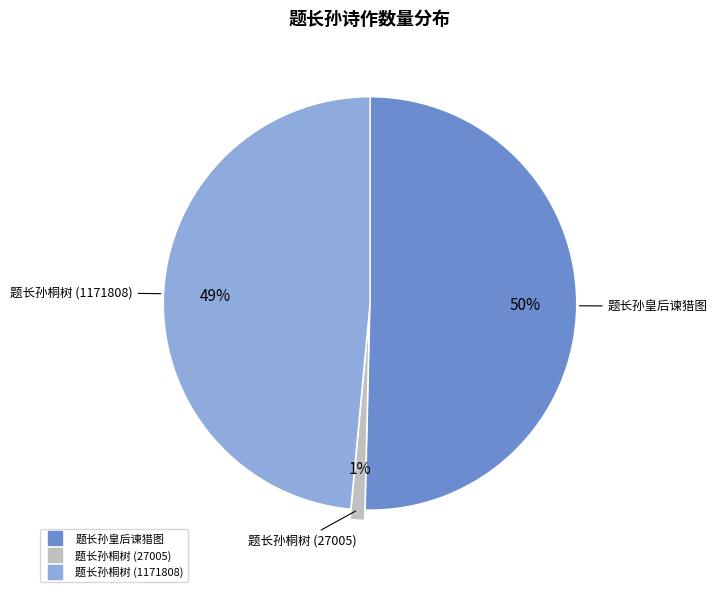

Which slice is the largest?

题长孙皇后谏猎图